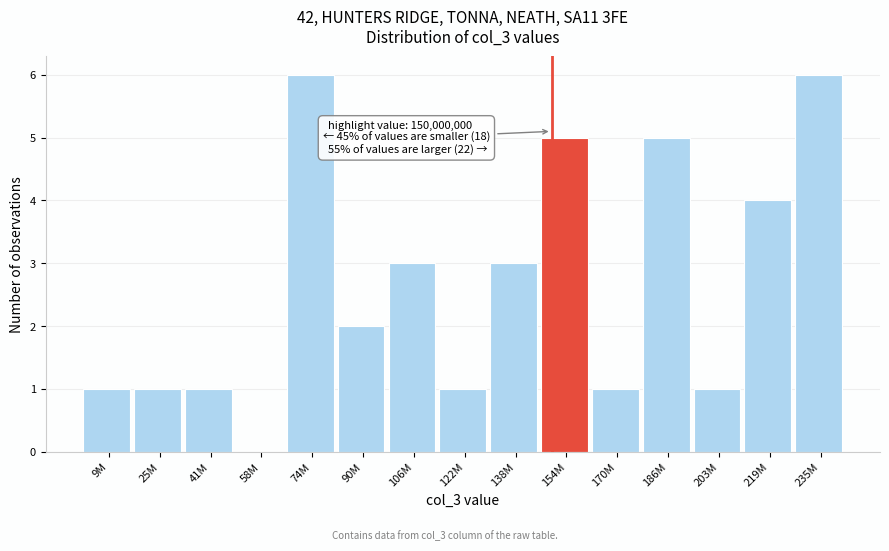

Reading right to left, transcribe all the data shown in this chart.

235M=6	219M=4	203M=1	186M=5	170M=1	154M=5	138M=3	122M=1	106M=3	90M=2	74M=6	58M=0	41M=1	25M=1	9M=1